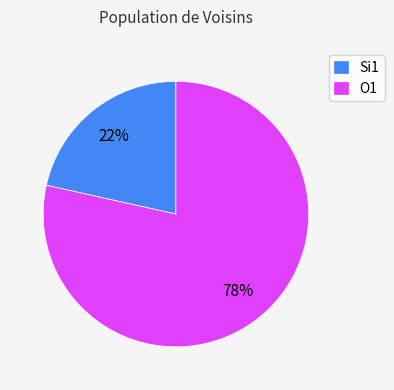

What is the largest slice in the pie chart?

O1